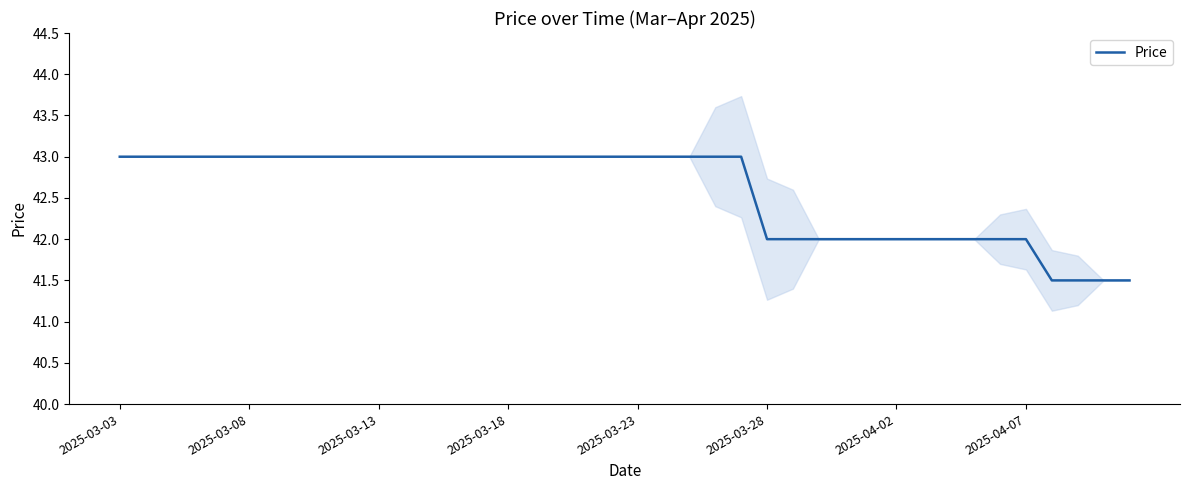

Reading left to right, extract all data points from this chart.

43.0	43.0	43.0	43.0	43.0	43.0	43.0	43.0	43.0	43.0	43.0	43.0	43.0	43.0	43.0	43.0	43.0	43.0	43.0	43.0	43.0	43.0	43.0	43.0	43.0	42.0	42.0	42.0	42.0	42.0	42.0	42.0	42.0	42.0	42.0	42.0	41.5	41.5	41.5	41.5